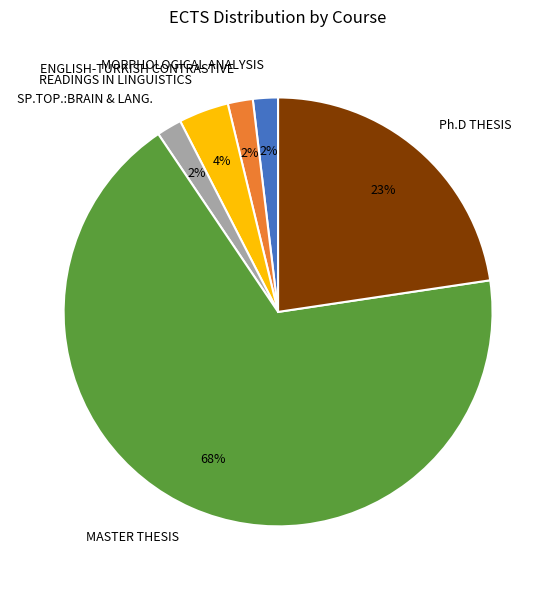

Is it true that MASTER THESIS is 68% of the pie?

True